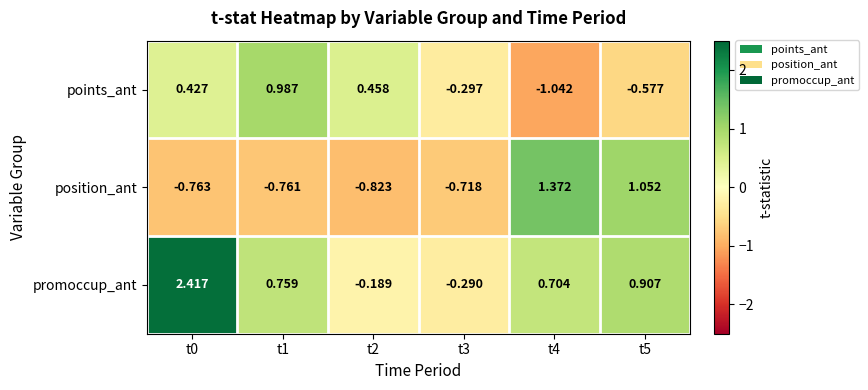

Which series changed the most between t3 and t4?

position_ant